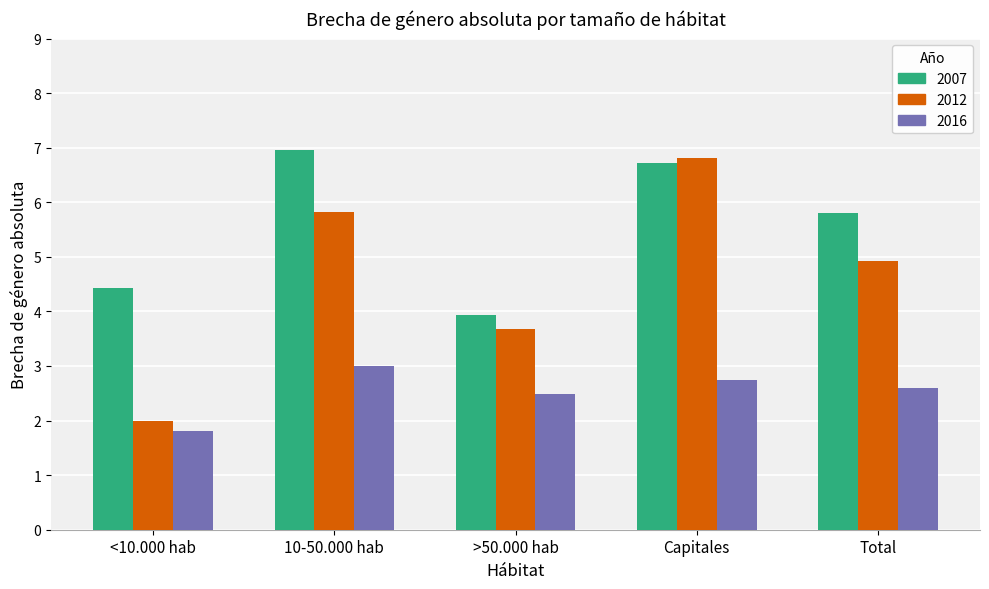

What is the label of the 4th bar from the right?

10-50.000 hab